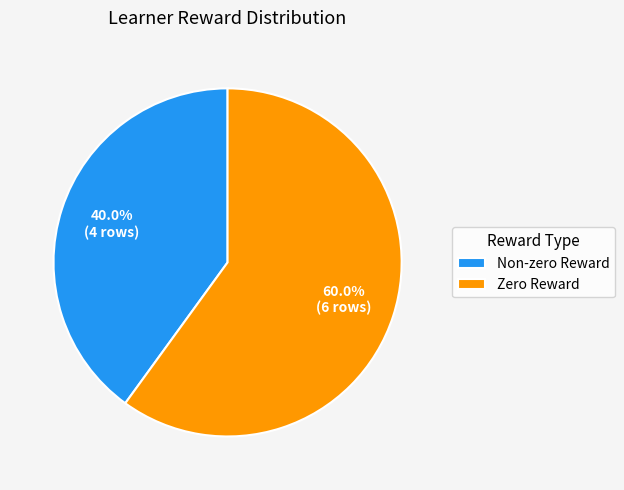

Which category has the biggest portion of the pie?

Zero Reward